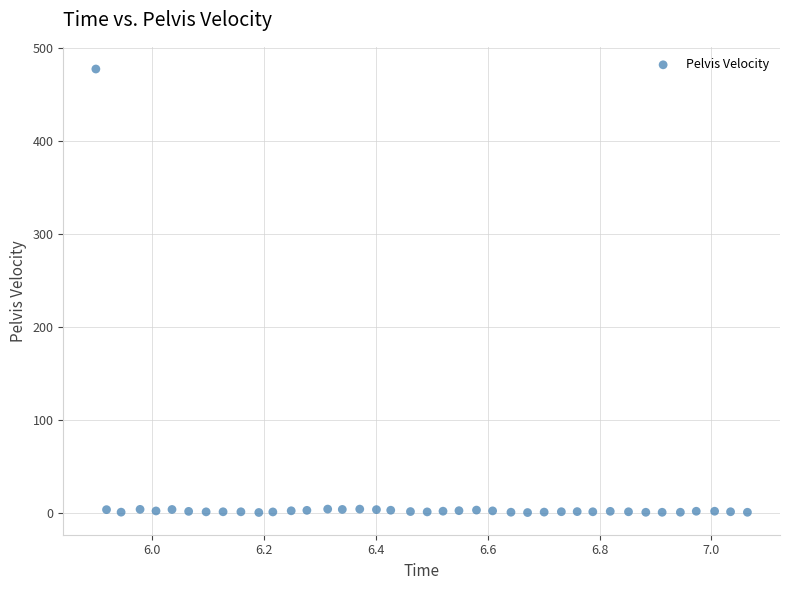

What is the range of X values (max minus min)?

1.2